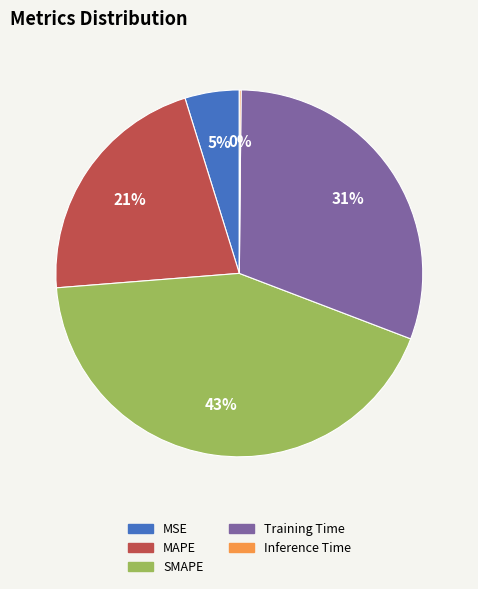

Between MSE and MAPE, which is larger?

MAPE